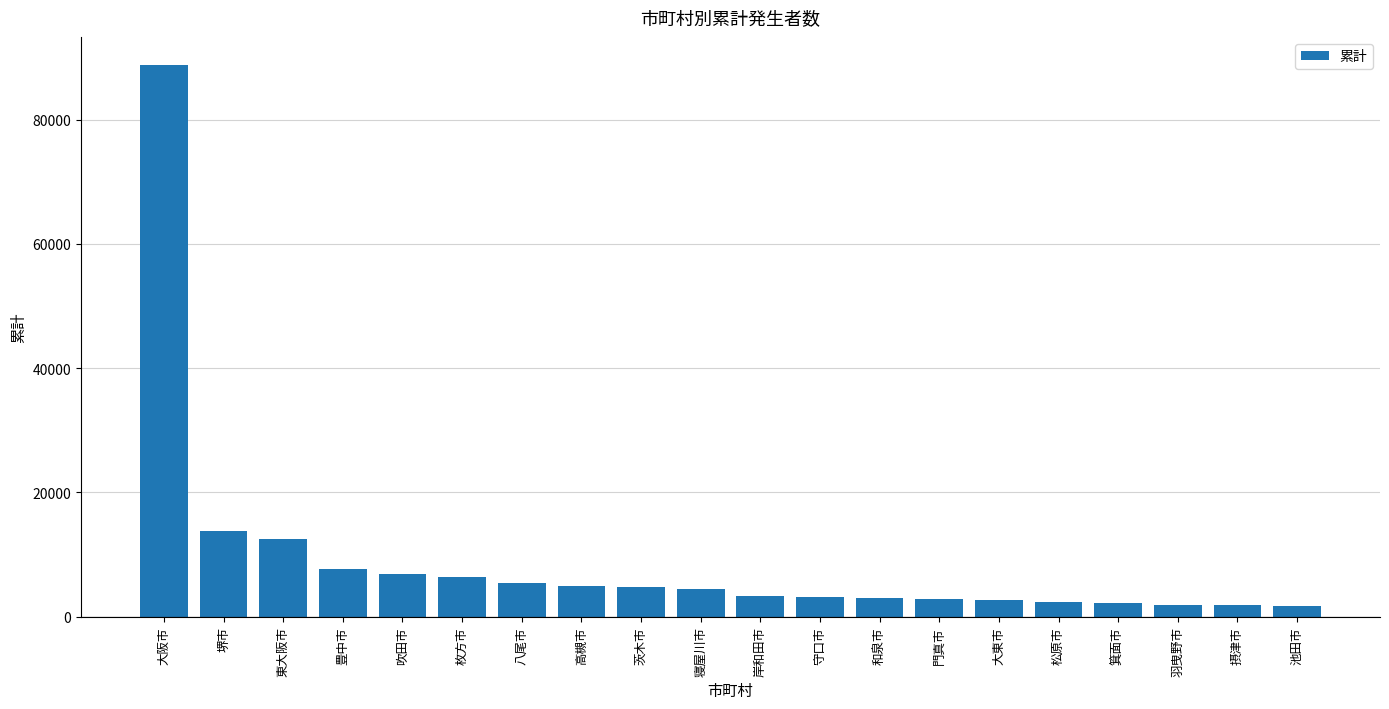

What is the change in value from 豊中市 to 大東市?

-4975